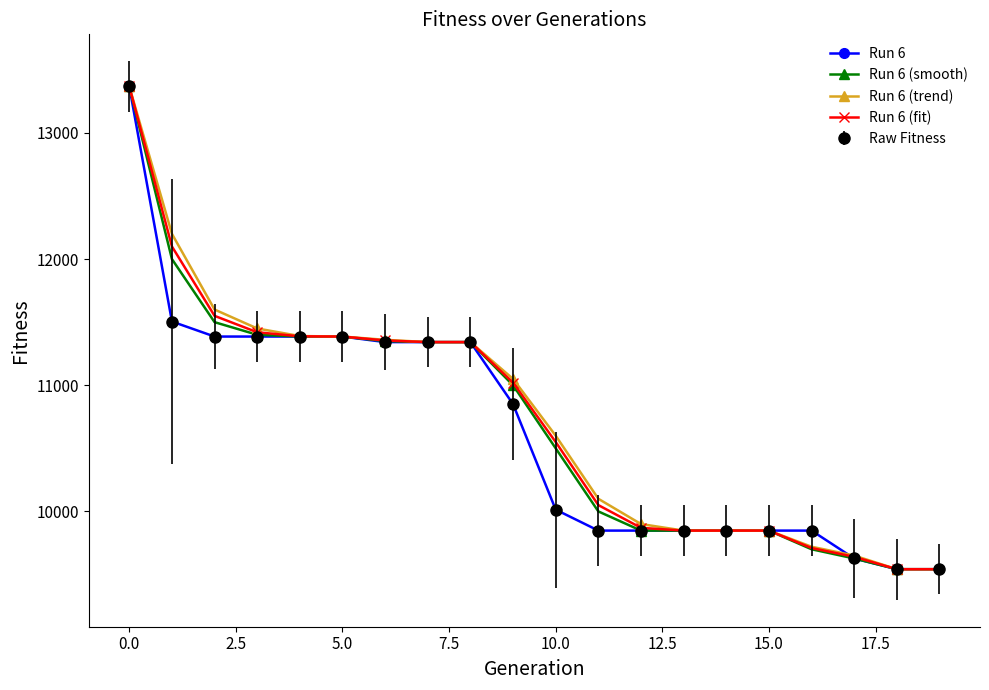

Which series has the widest spread of values?

Run 6